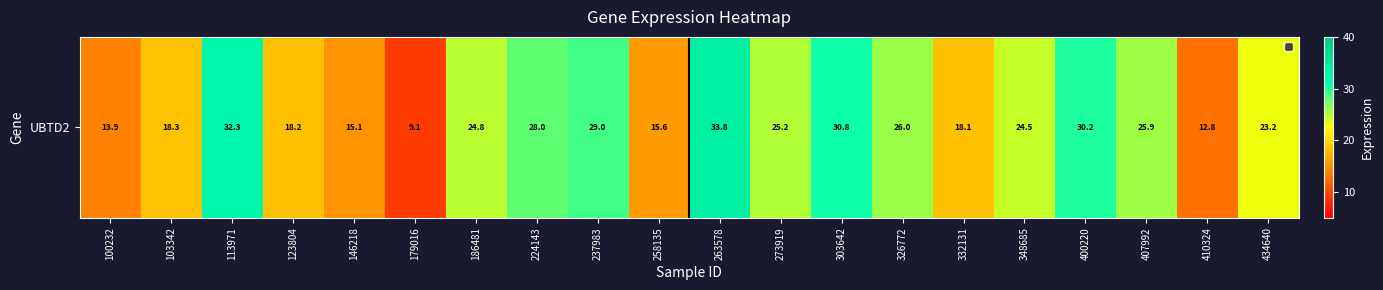

Approximately how many times larger is the value at 100232 compared to 123804?

0.8